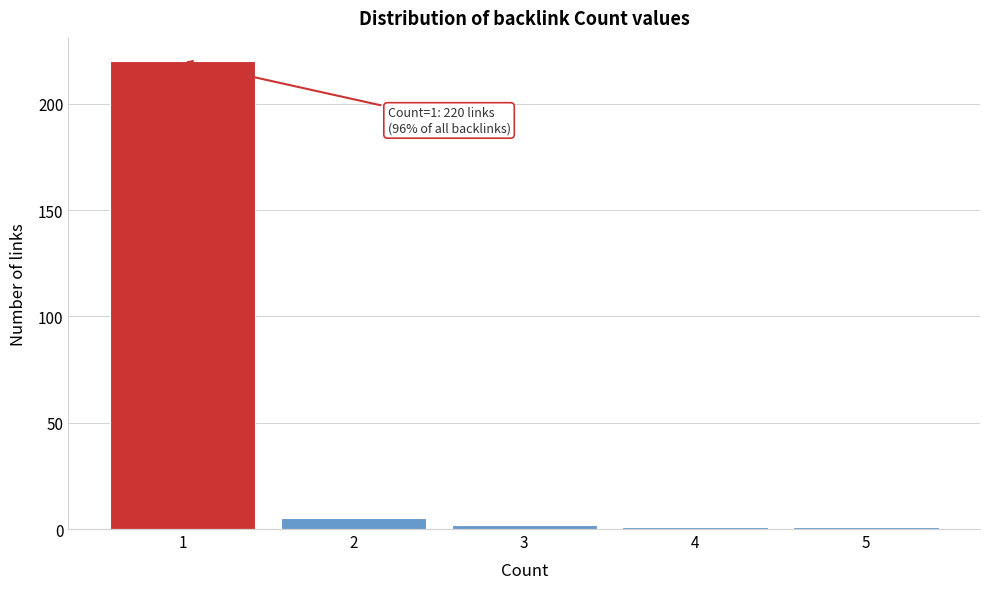

Over which range of the x-axis is the bar tallest?

0.5 to 1.5